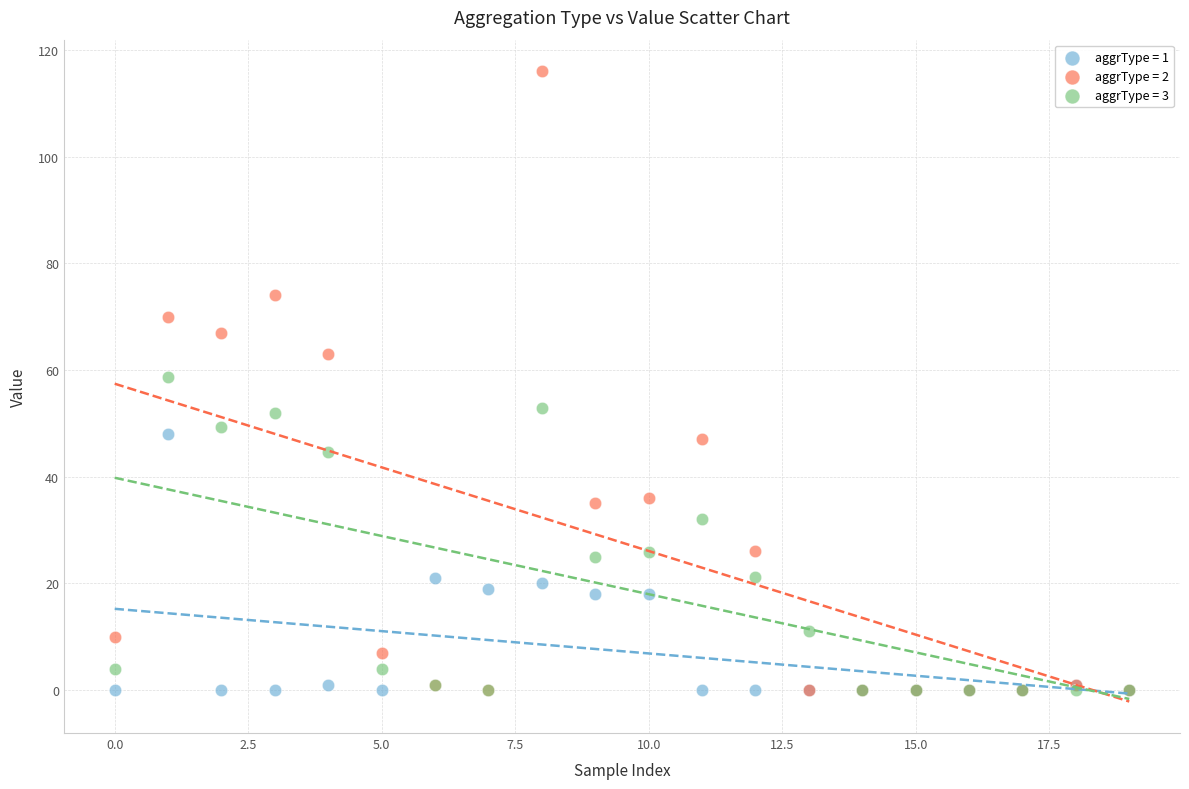

What are all the series names shown in the legend?

aggrType = 1, aggrType = 2, aggrType = 3